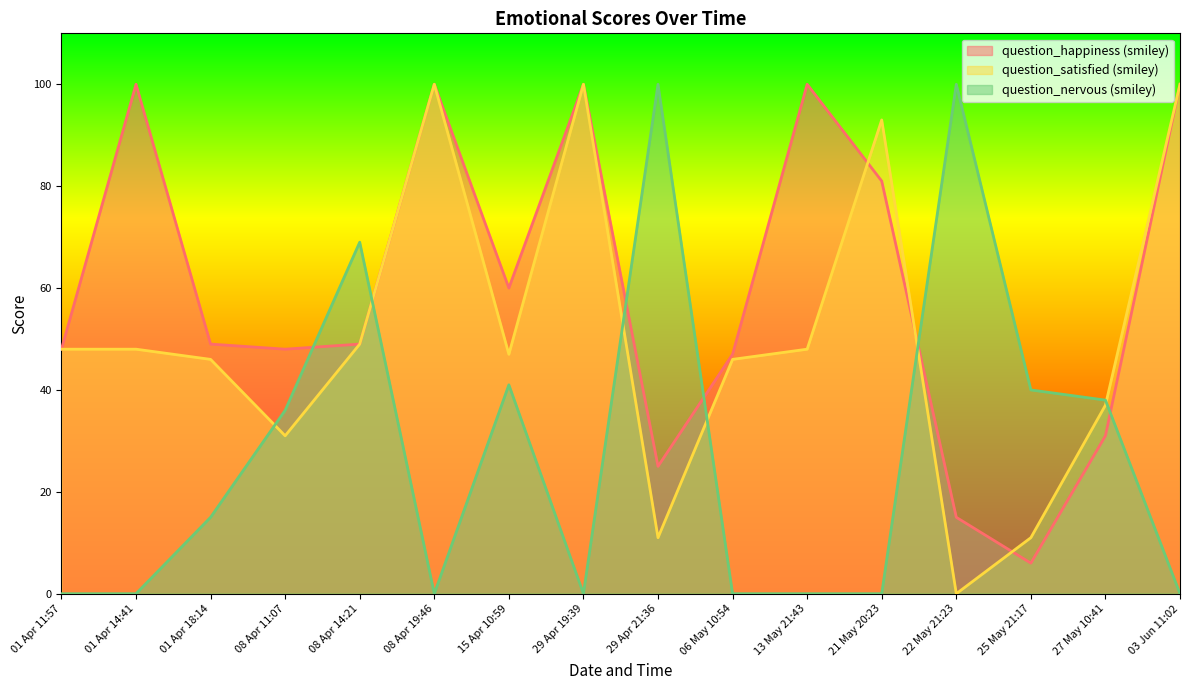

What is the label of the 14th point from the right?

01 Apr 18:14